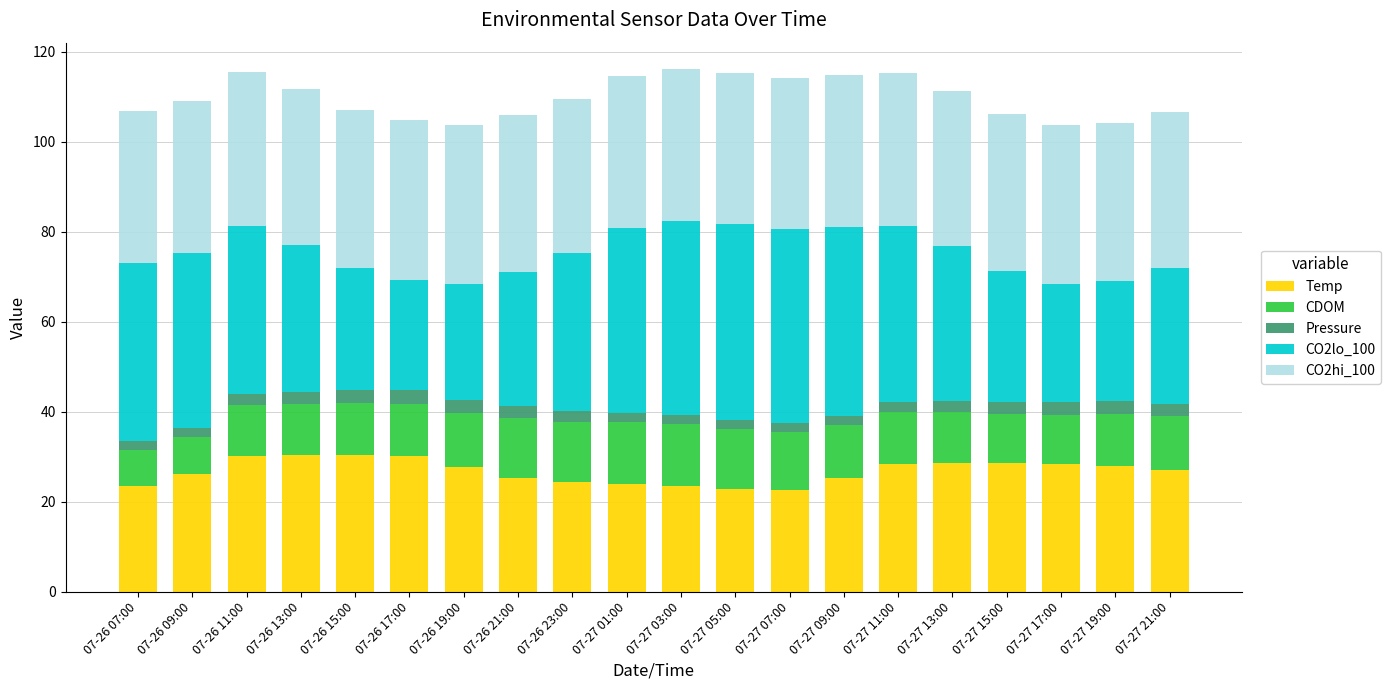

What is the minimum value for Temp?

22.7